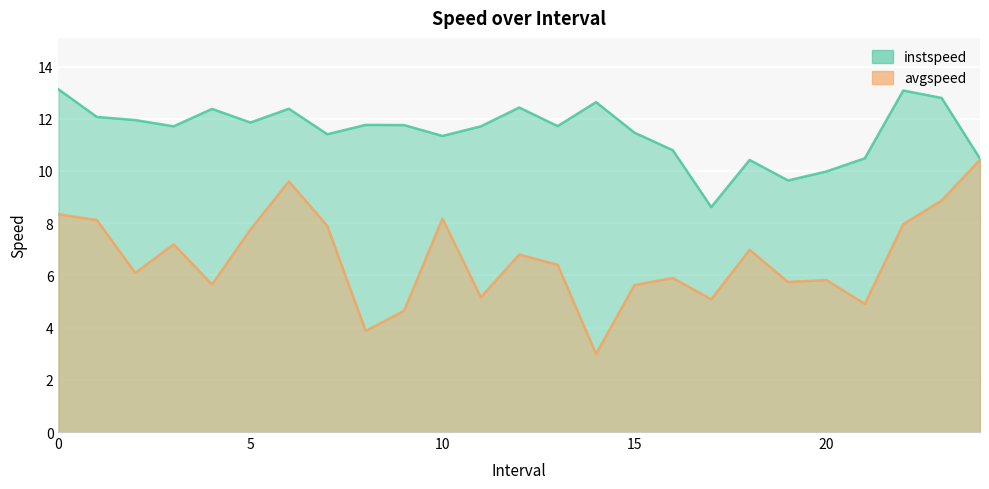

What are all the series names shown in the legend?

instspeed, avgspeed